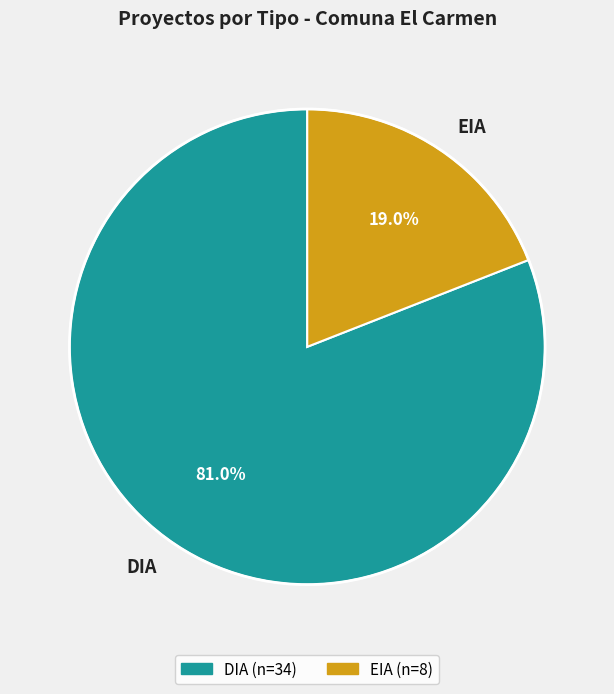

Rank the categories by value from lowest to highest.

EIA, DIA